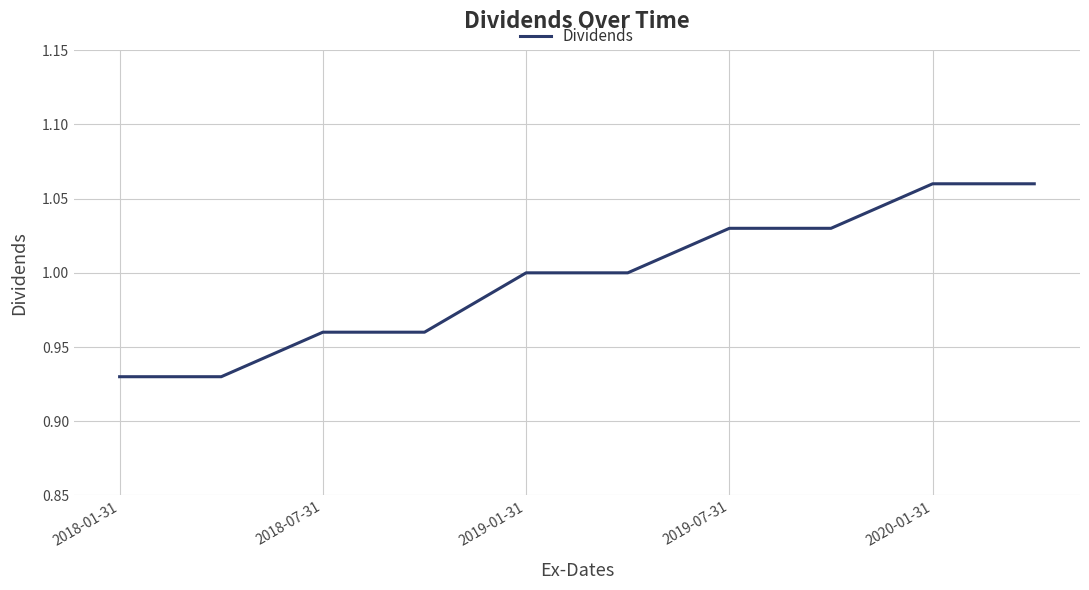

What is the difference between the maximum and minimum values?

0.1